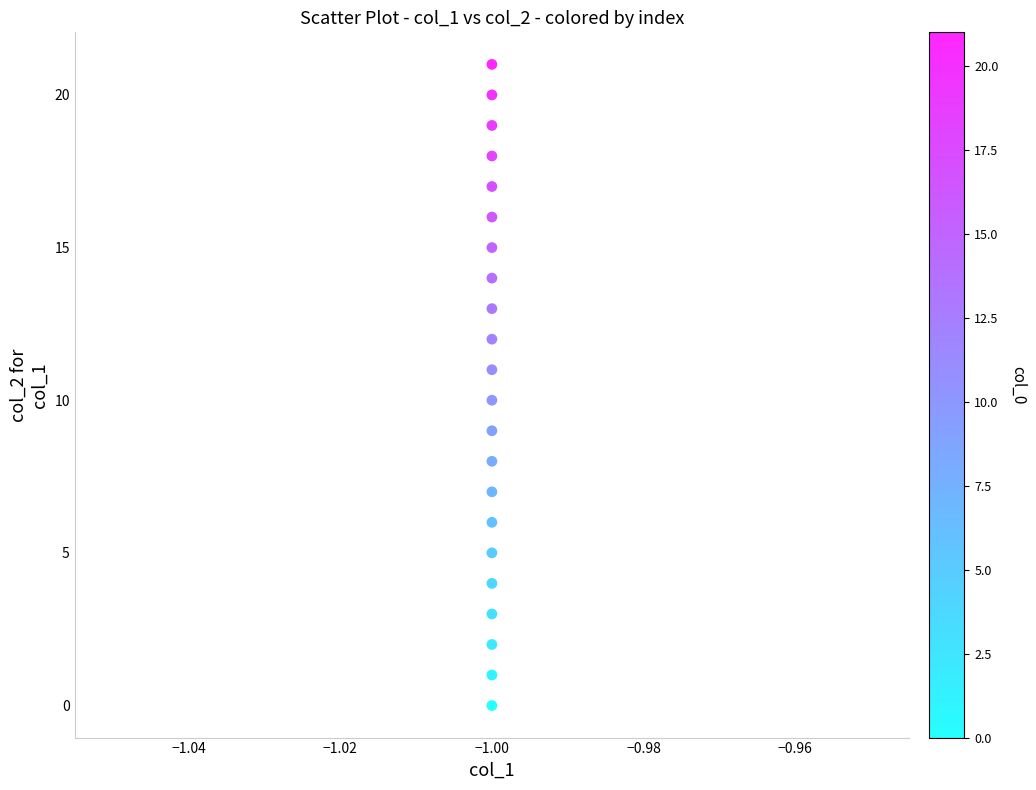

What is the range of Y values (max minus min)?

21